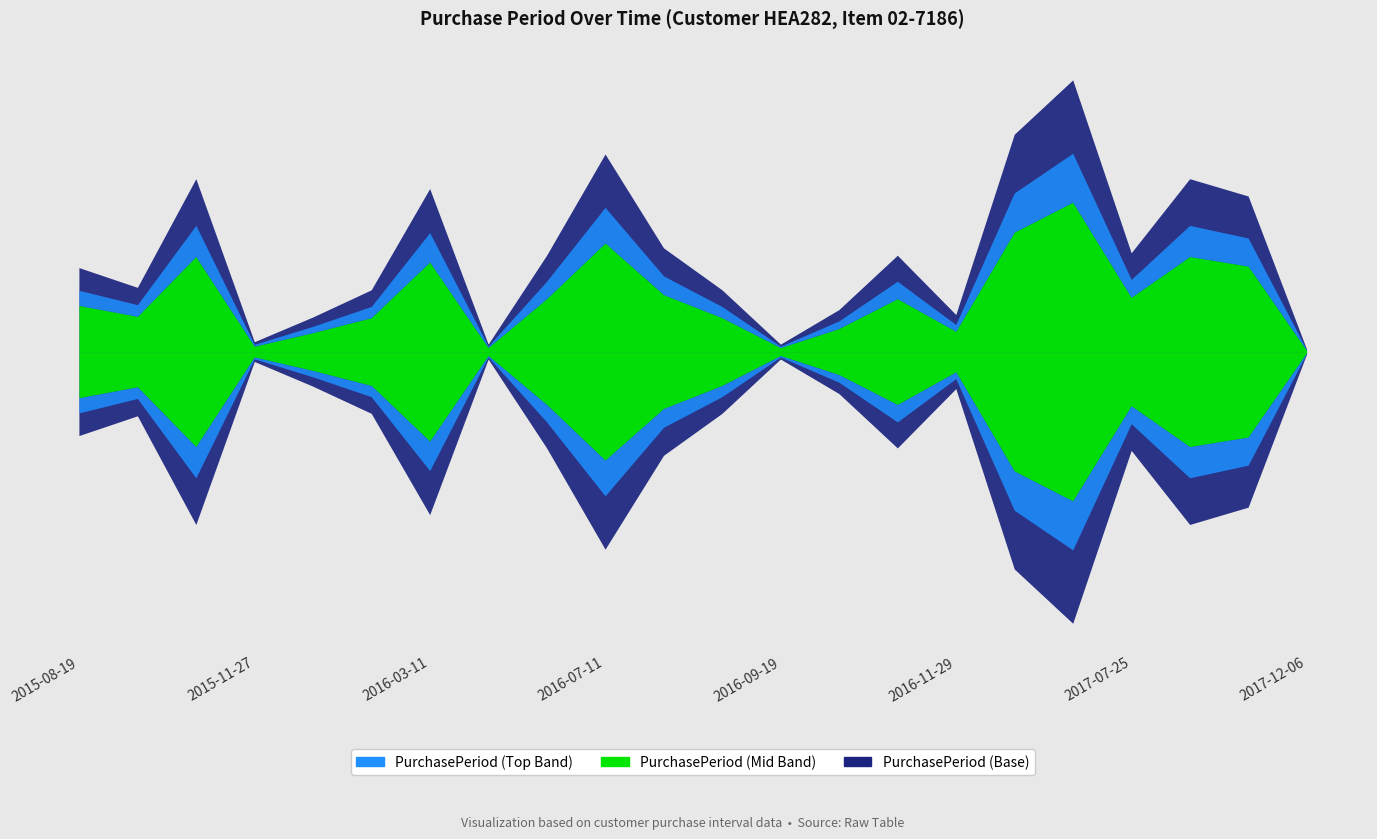

What is the difference between the maximum and second lowest values?

107